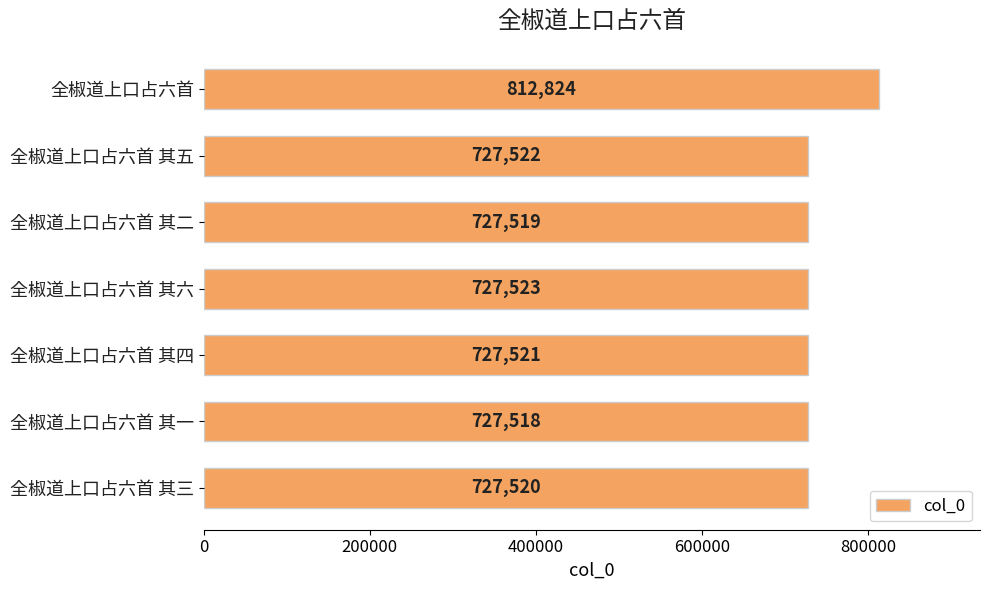

Reading top to bottom, transcribe all the data shown in this chart.

全椒道上口占六首=812824	全椒道上口占六首 其五=727522	全椒道上口占六首 其二=727519	全椒道上口占六首 其六=727523	全椒道上口占六首 其四=727521	全椒道上口占六首 其一=727518	全椒道上口占六首 其三=727520